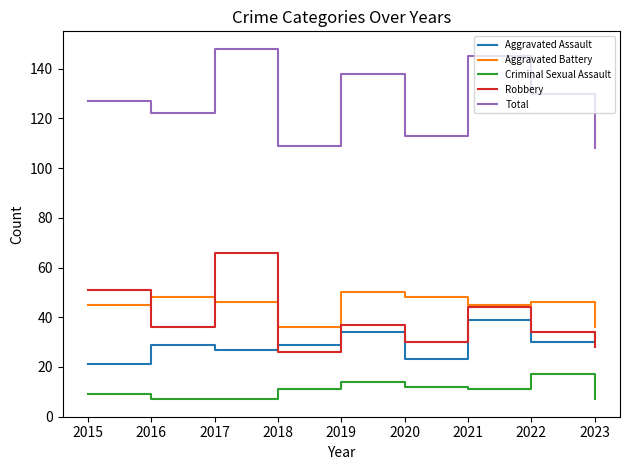

Where is the first local maximum for Total?

2017